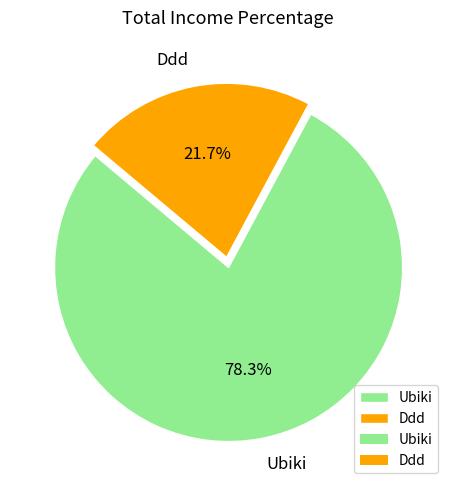

To the nearest percent, what is the average slice percentage?

50%